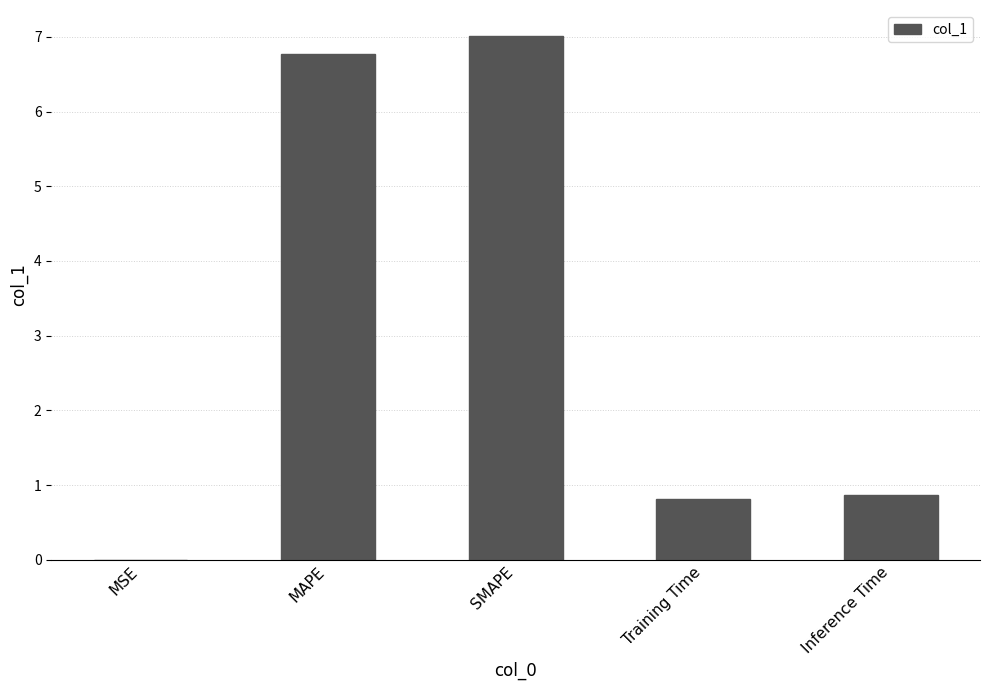

What is the sum of all values?

15.5